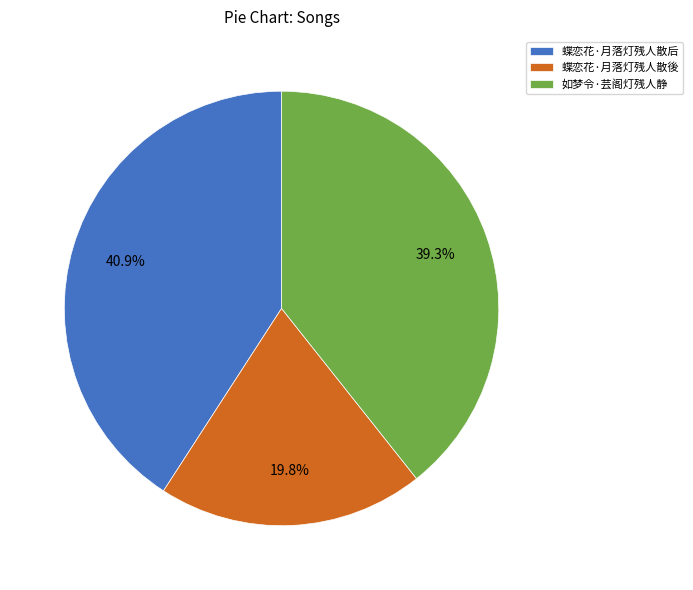

The 蝶恋花·月落灯残人散后 slice represents 51% of the pie. True or false?

False